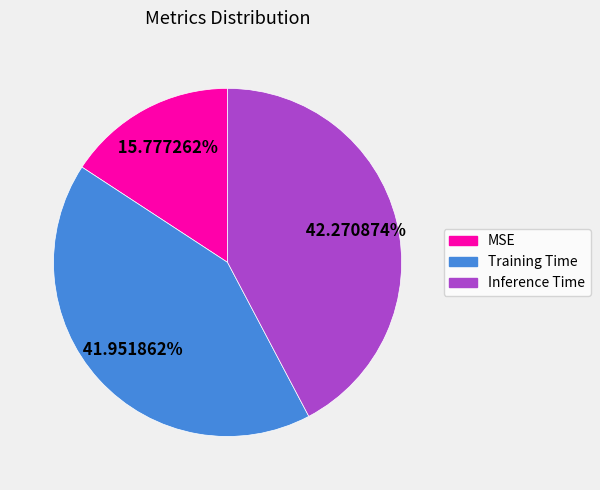

What is the smallest slice in the pie chart?

MSE